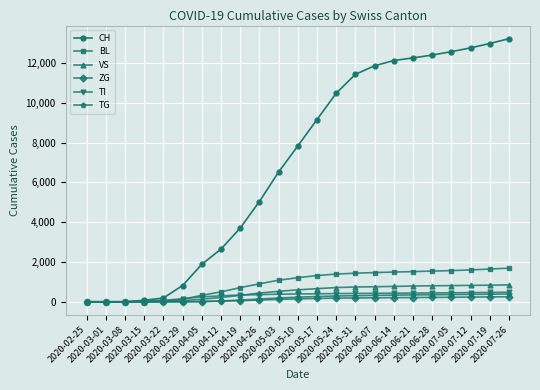

Is this an area chart (filled region under the line)?

No